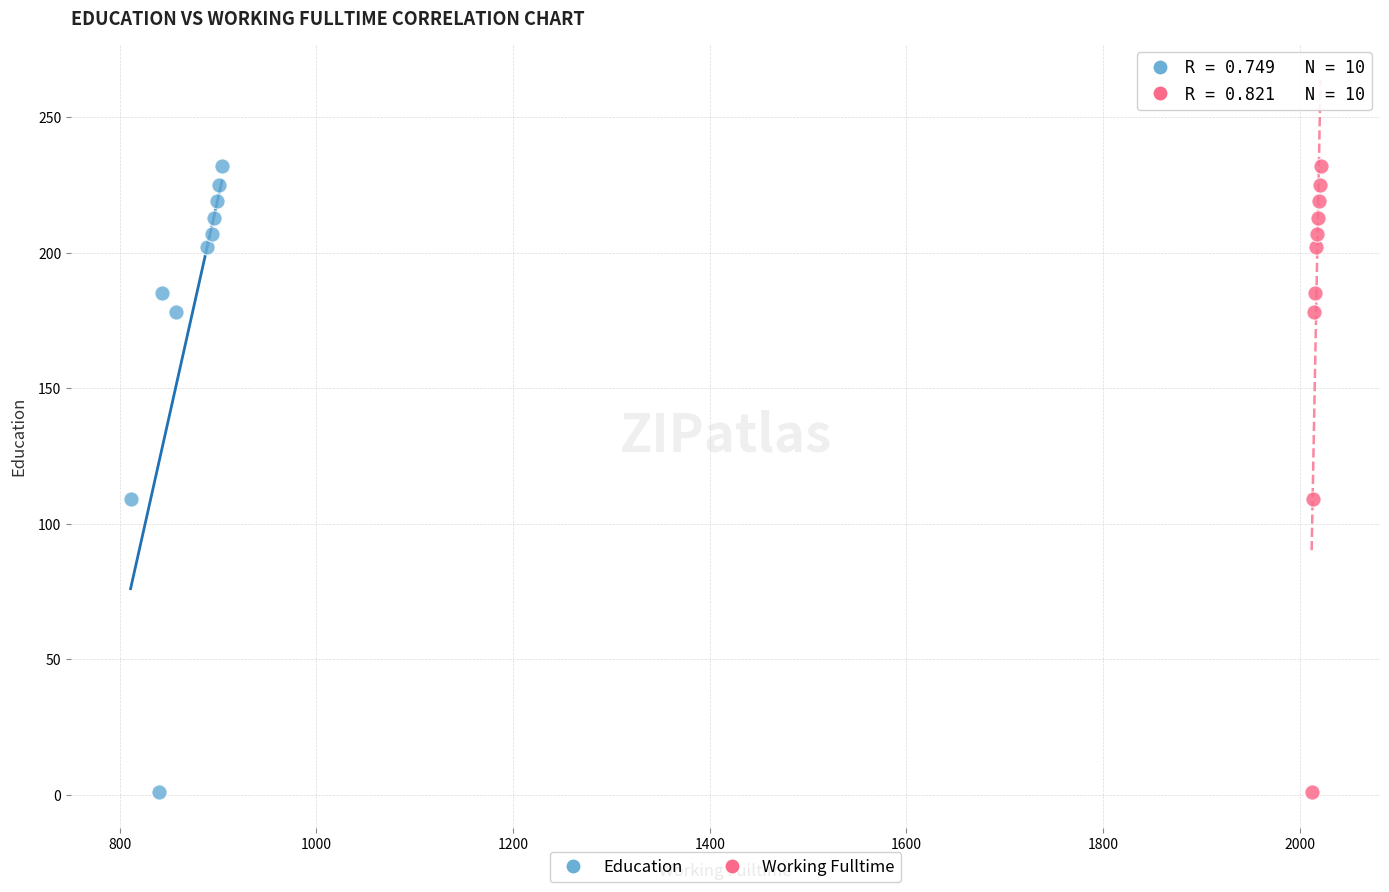

What are all the series names shown in the legend?

Education, Working Fulltime